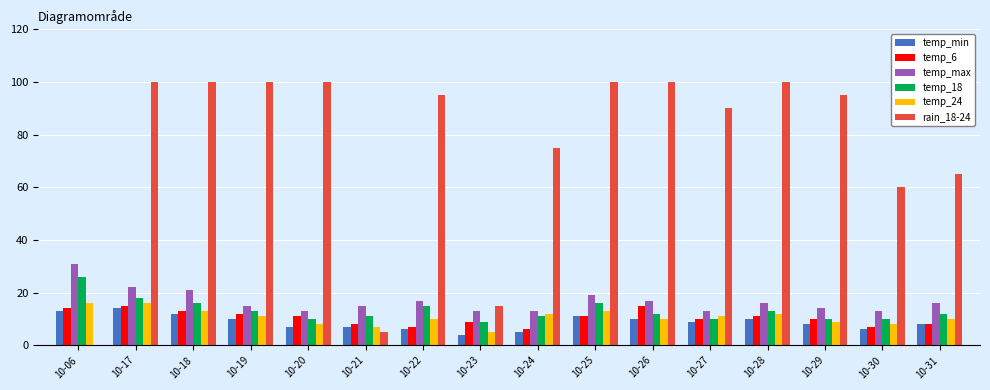

The temp_6 series shows 9 at 10-23. True or false?

True